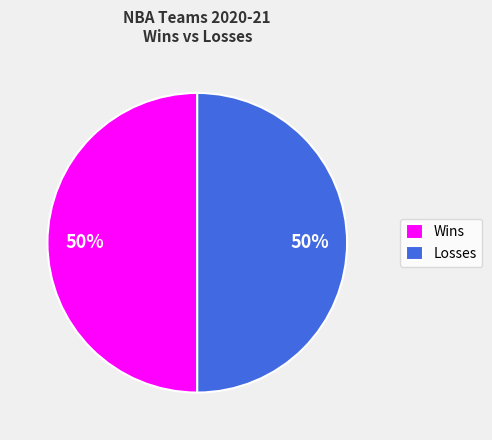

What percentage is the Losses slice, to the nearest percent?

50%